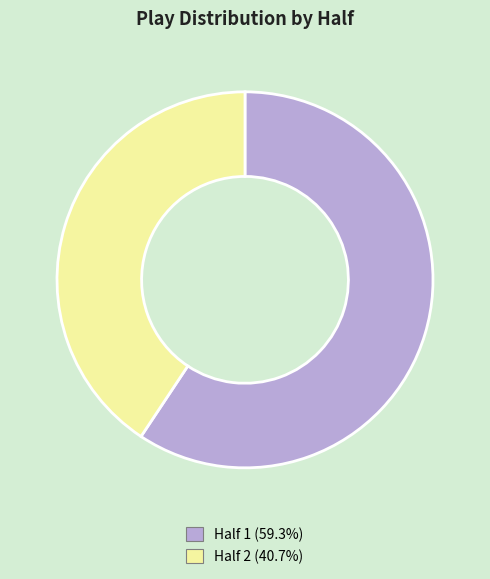

Is the sum of Half 1 and Half 2 greater than half?

Yes